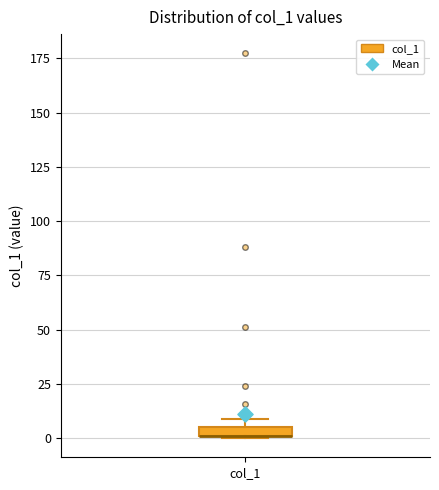

Where is the lower edge of the box for col_1 on the y-axis? The values are not printed on the chart, so give them approximately, as read against the axis.

0